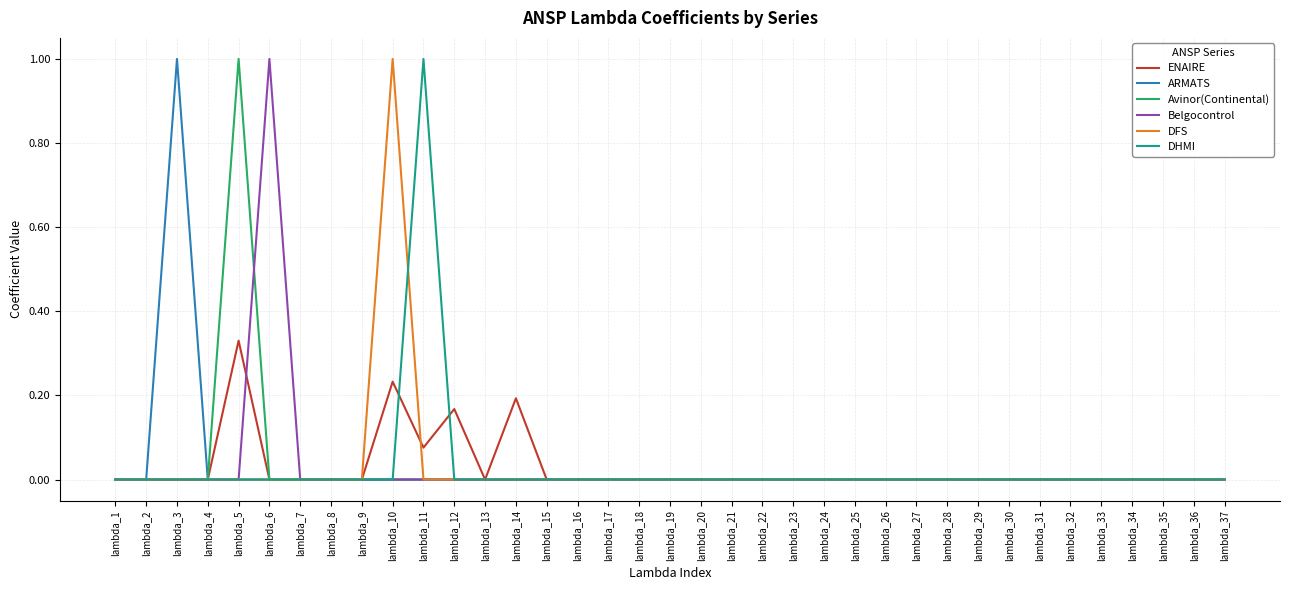

What is the approximate value of Avinor(Continental) at lambda_5?

1.0